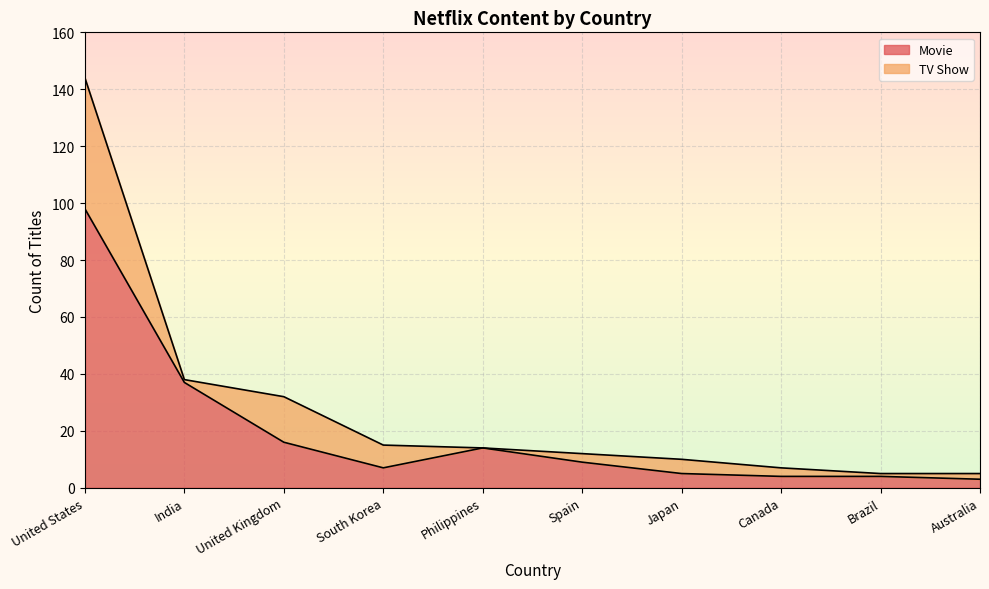

What is the sum of all values?

197